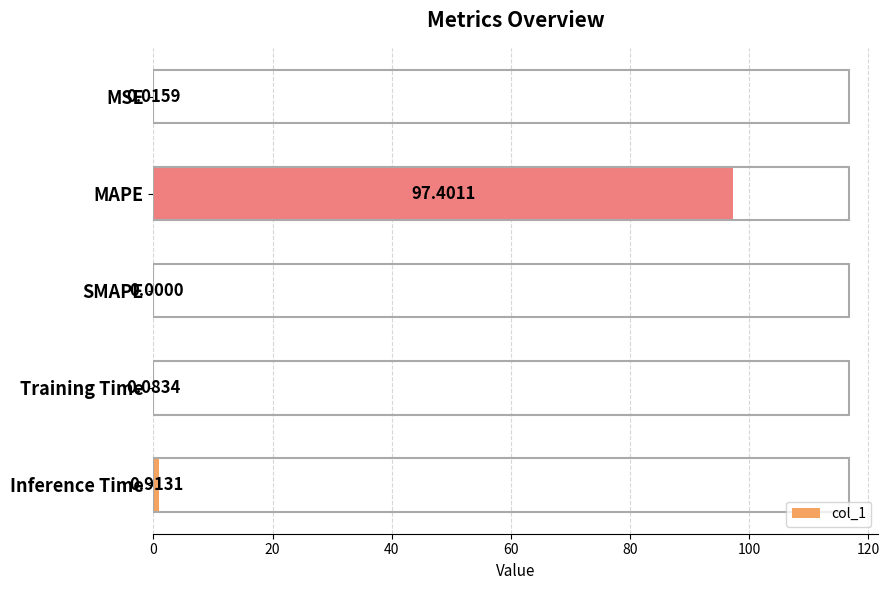

At which label is the value closest to 48?

Inference Time